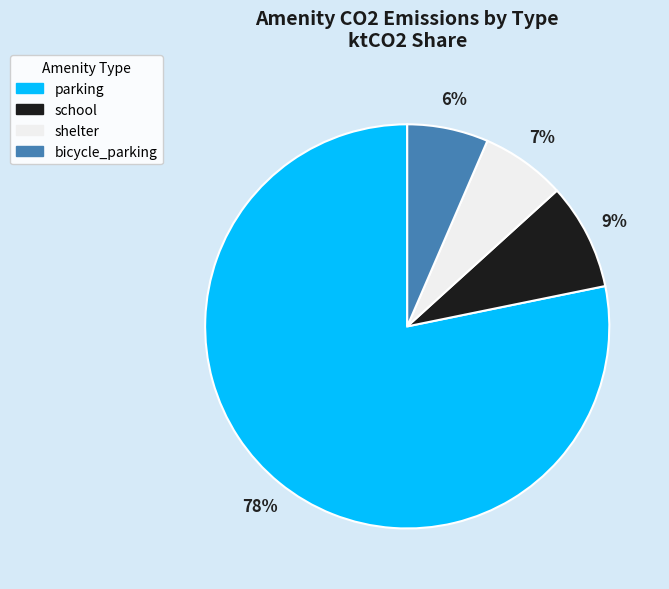

Do school and shelter together represent more than half of the pie?

No